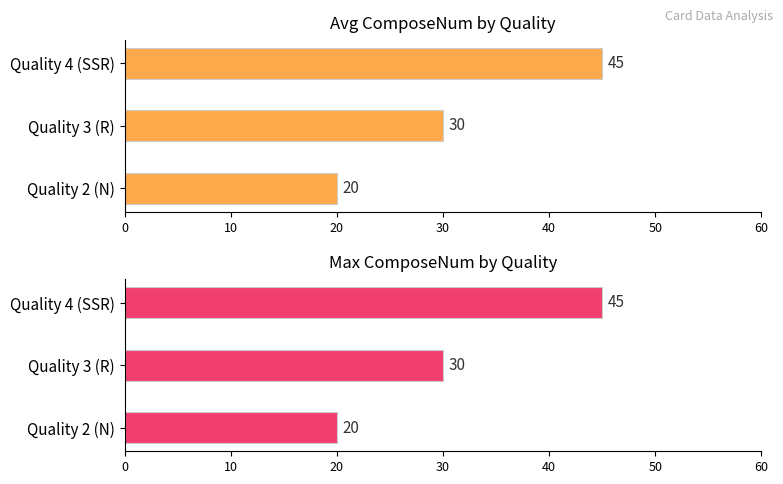

Is the value of Max ComposeNum at Quality 2 (N) greater than the value of Avg ComposeNum at Quality 4 (SSR)?

No